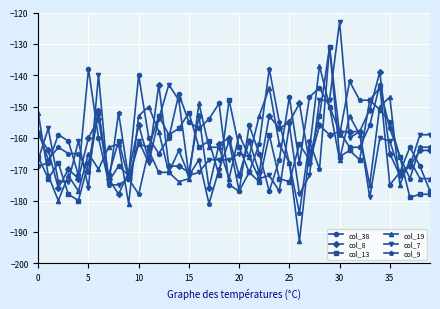

True or false: col_13 and col_19 intersect in this chart.

True